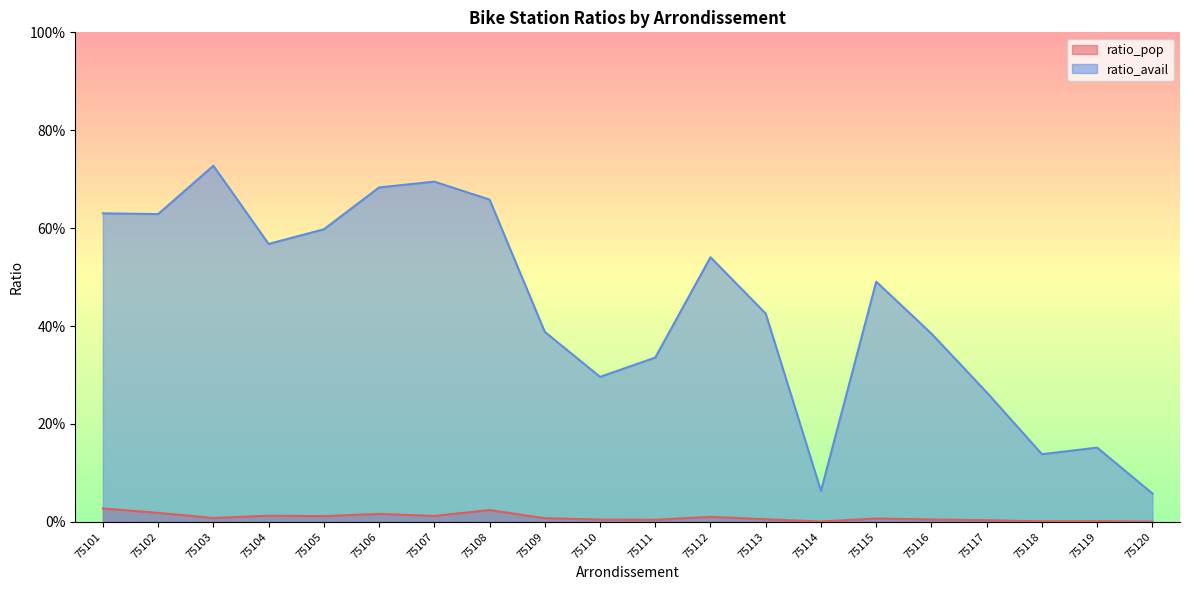

True or false: ratio_avail has a value of 0.6 at 75104.

True